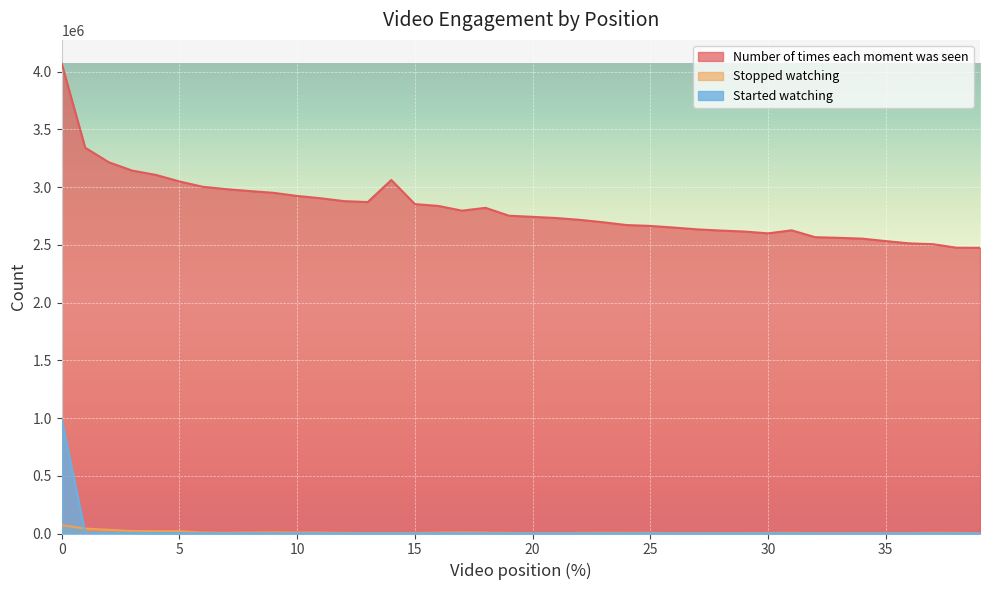

What is the difference between the second highest and minimum values in the Stopped watching series?

40236